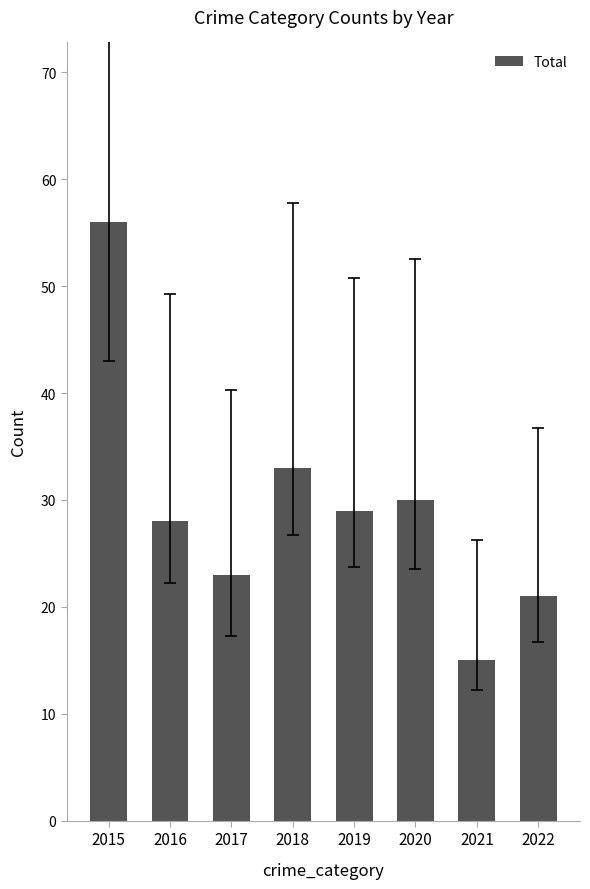

Reading left to right, what are all the values shown in this chart?

2015=56	2016=28	2017=23	2018=33	2019=29	2020=30	2021=15	2022=21